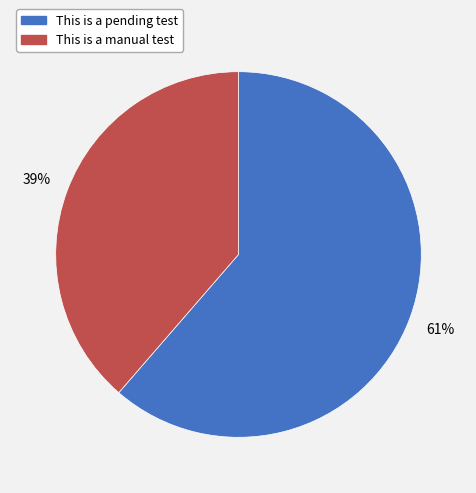

Is there any slice that represents more than half of the pie?

Yes